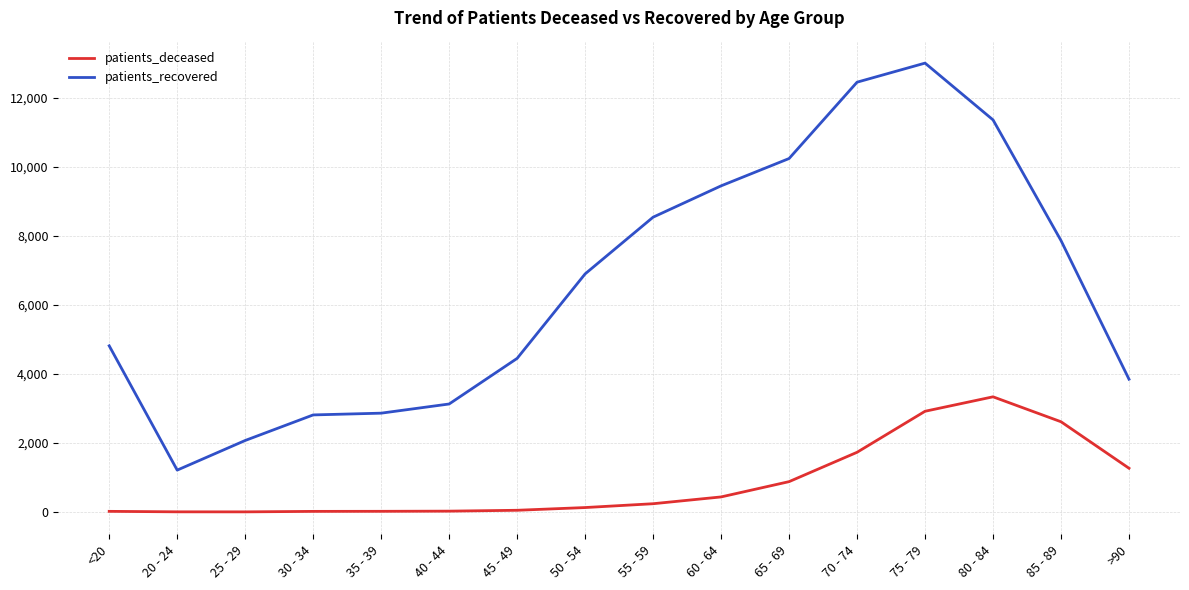

Which category has the highest value across all series?

75 - 79